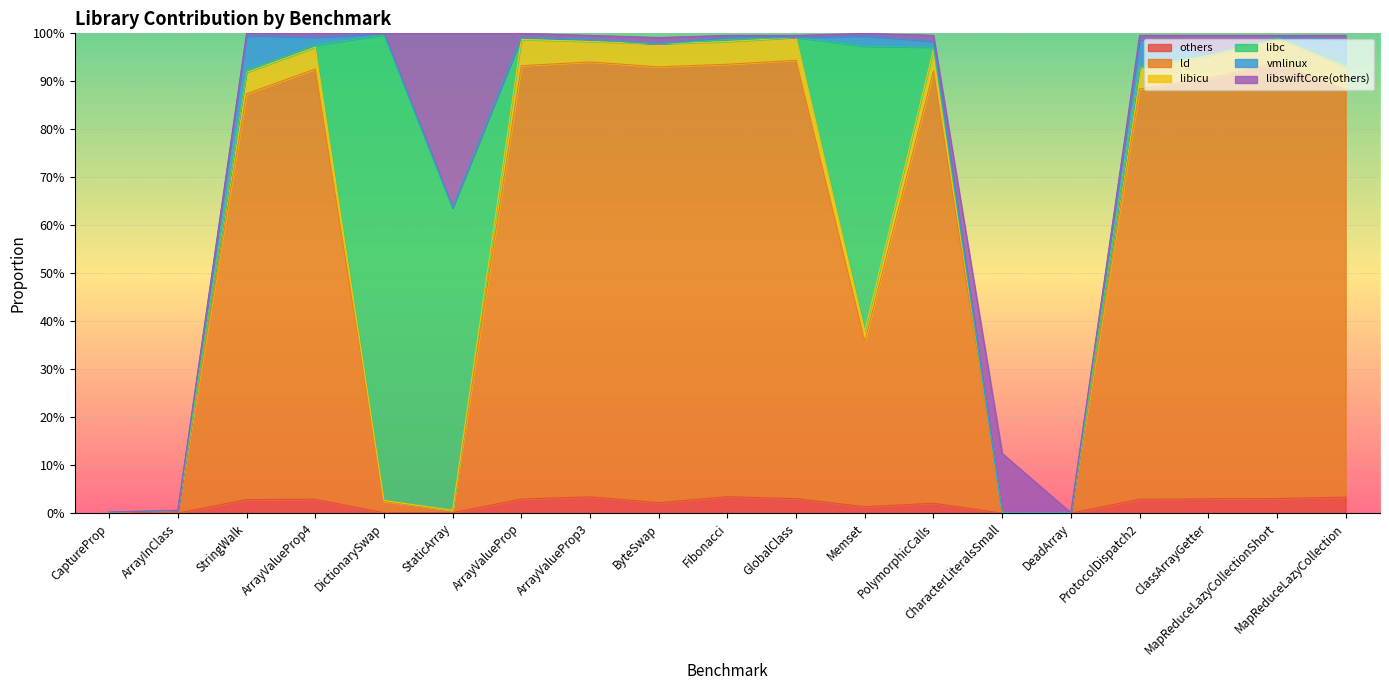

What is the difference between the ld values at ArrayValueProp3 and DictionarySwap?

0.9